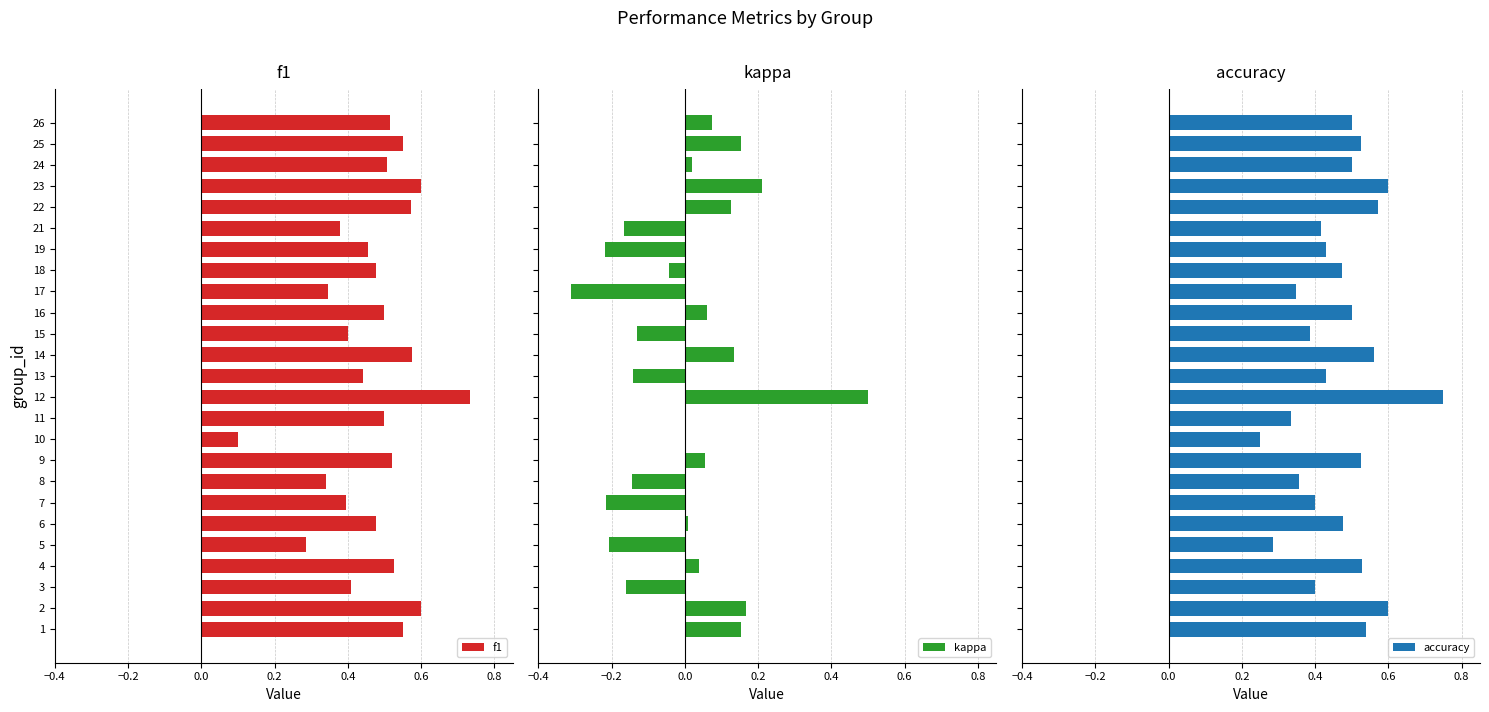

True or false: f1 has a value of 0.5 at 24.

True